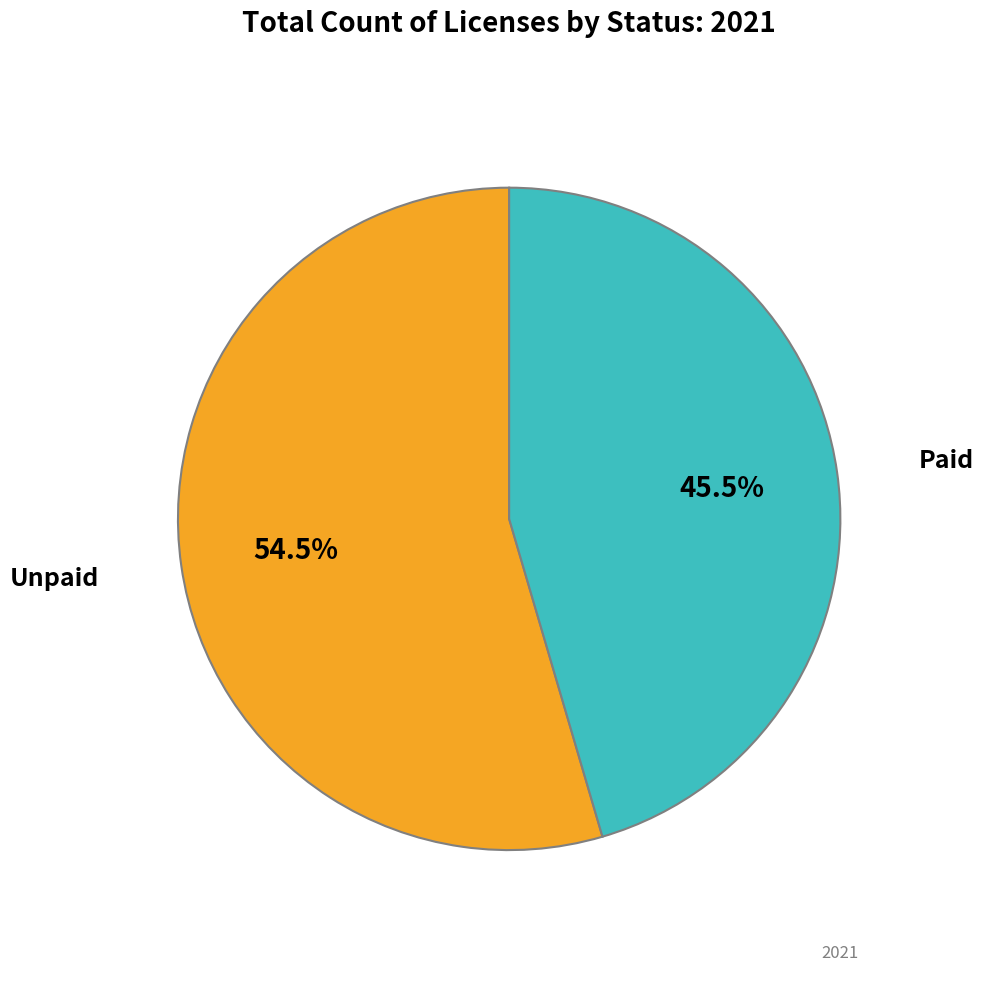

What is the ratio of the value at Paid to the value at Unpaid?

0.8